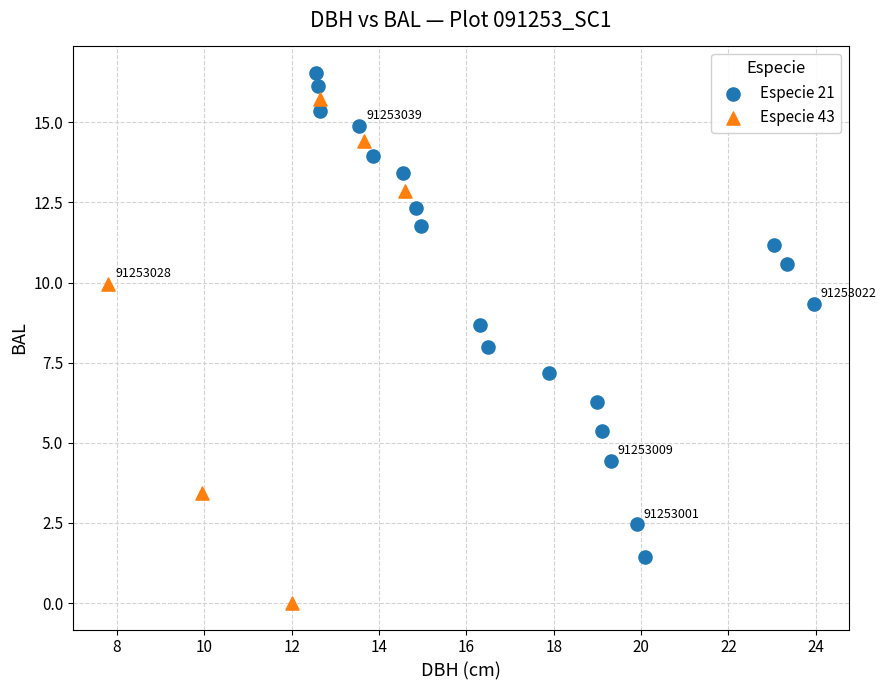

Which series reaches the maximum Y coordinate?

Especie 21